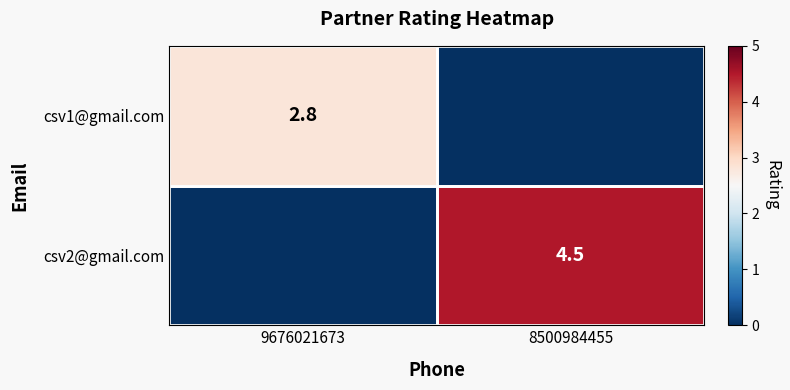

True or false: csv2@gmail.com has a value of 2.7 at 8500984455.

False